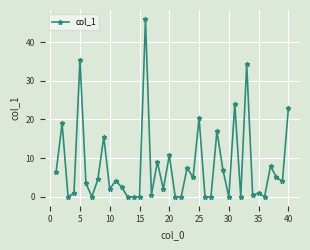

What is the maximum value shown in the chart?

46.0